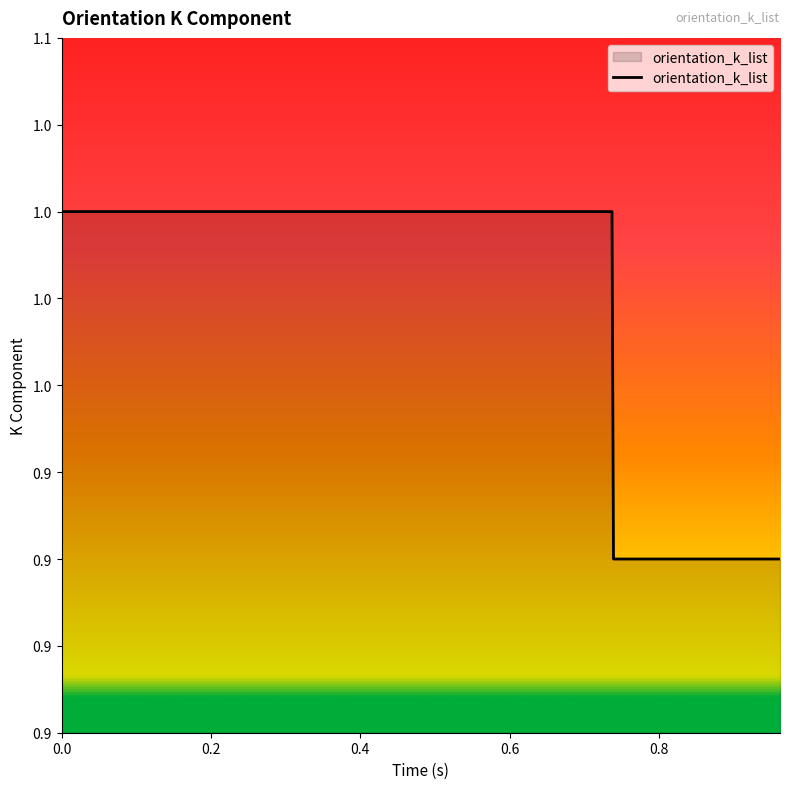

True or false: the data has more than 0 interior local peaks.

False